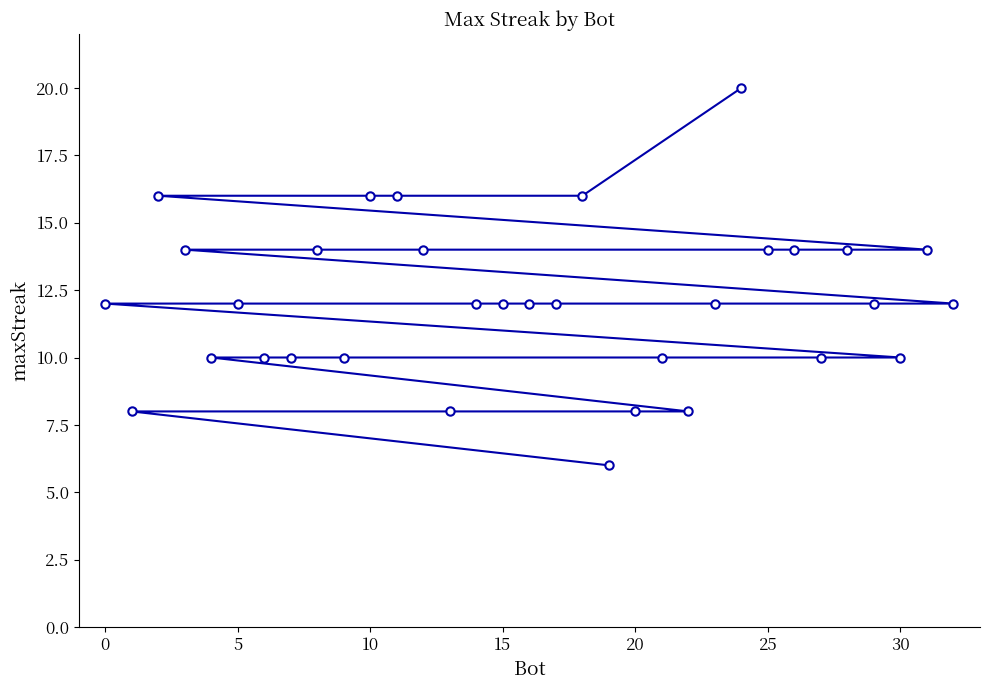

What is the greatest value displayed?

20